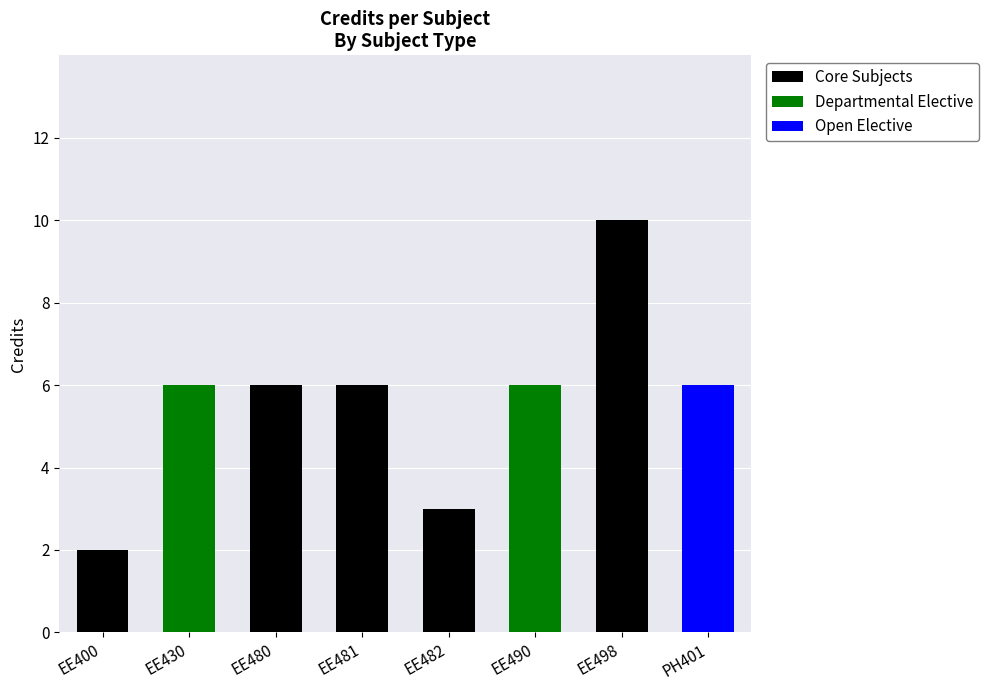

What is the maximum value for Core Subjects?

10